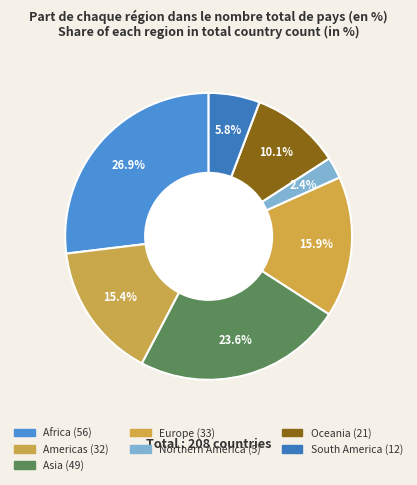

Is the sum of Asia and South America greater than half?

No